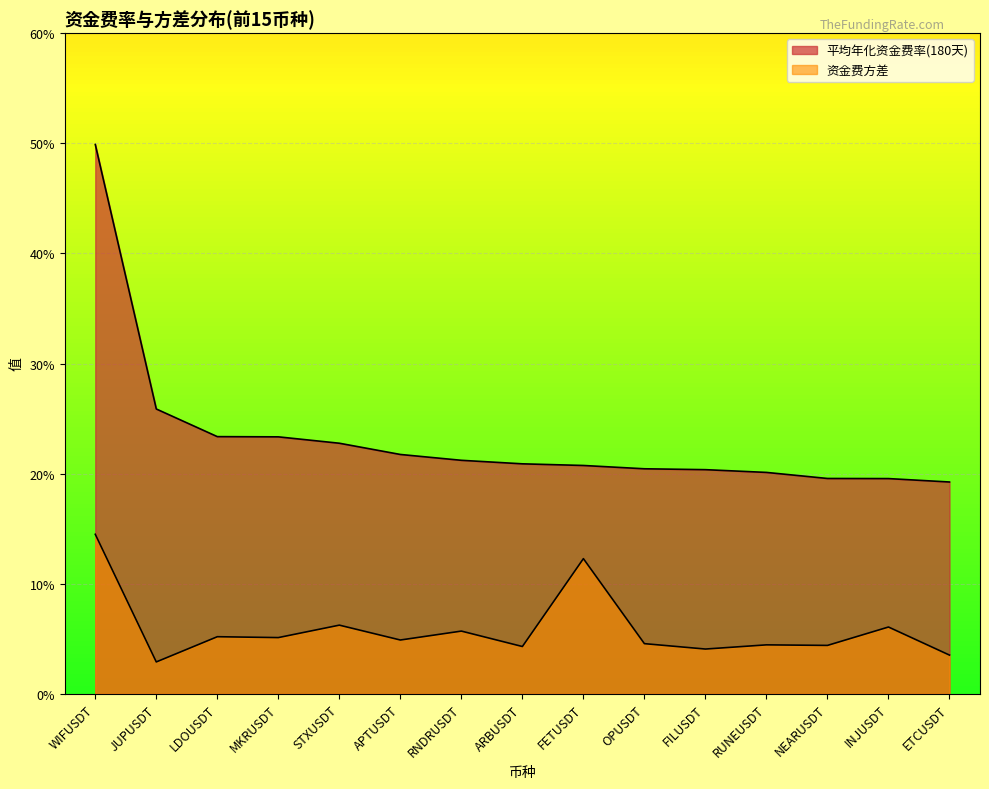

Which has a higher value, ETCUSDT or APTUSDT?

APTUSDT